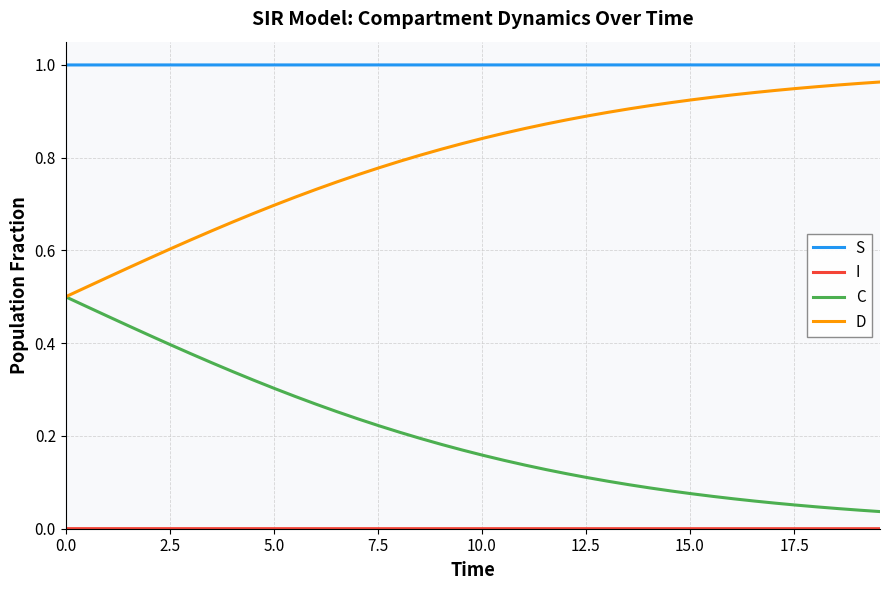

True or false: D and S intersect in this chart.

False